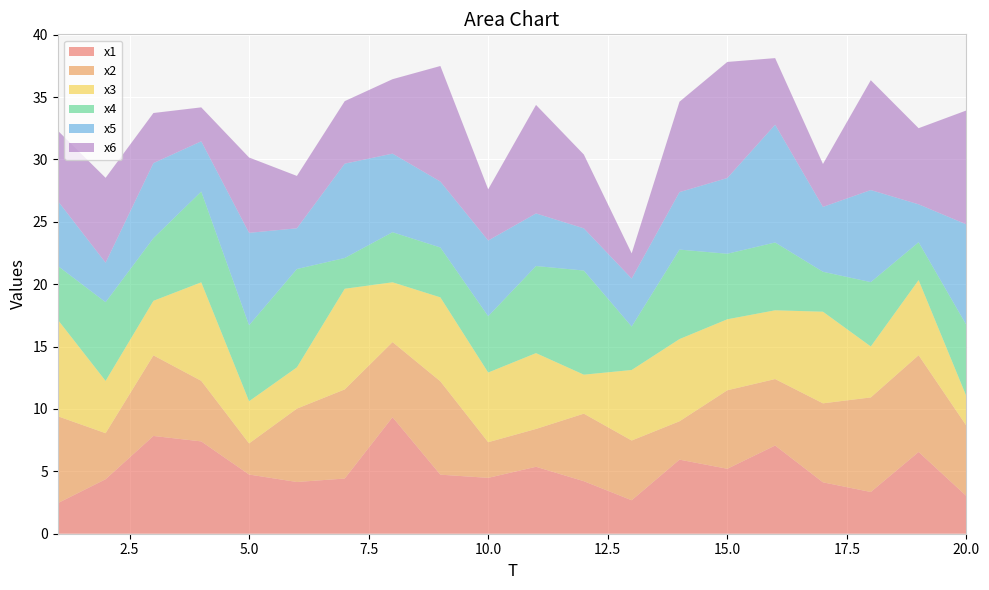

Reading left to right, extract all data points from this chart.

x1: 2.4	4.4	7.8	7.4	4.7	4.1	4.4	9.3	4.7	4.5	5.4	4.2	2.7	5.9	5.2	7.1	4.1	3.3	6.6	3.0
x2: 7.0	3.7	6.5	4.9	2.5	5.9	7.1	6.0	7.5	2.9	3.0	5.4	4.8	3.1	6.3	5.3	6.3	7.6	7.8	5.6
x3: 7.7	4.2	4.4	7.9	3.4	3.3	8.1	4.8	6.7	5.6	6.1	3.1	5.7	6.6	5.7	5.5	7.3	4.1	6.0	2.4
x4: 4.3	6.3	5.0	7.3	6.1	7.9	2.5	4.0	4.0	4.5	7.0	8.3	3.5	7.2	5.3	5.4	3.2	5.2	3.0	5.7
x5: 5.2	3.2	6.0	4.0	7.4	3.3	7.6	6.3	5.3	6.1	4.2	3.4	3.8	4.6	6.1	9.4	5.2	7.4	3.0	8.1
x6: 5.6	6.8	4.0	2.7	6.0	4.2	5.0	6.0	9.3	4.1	8.7	5.9	2.0	7.2	9.3	5.3	3.4	8.8	6.1	9.1